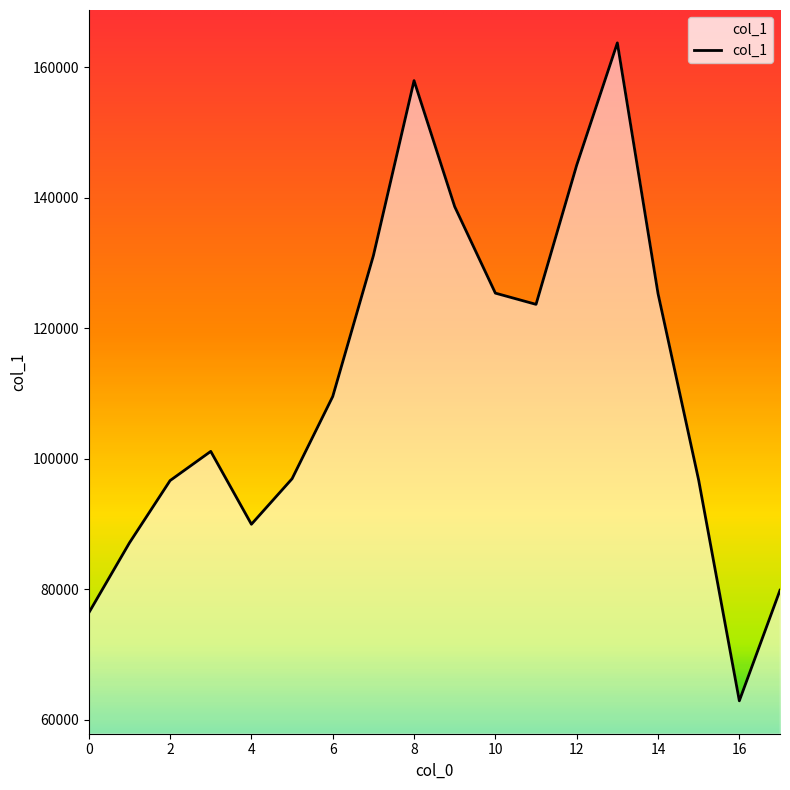

What is the difference between the maximum and minimum values?

100855